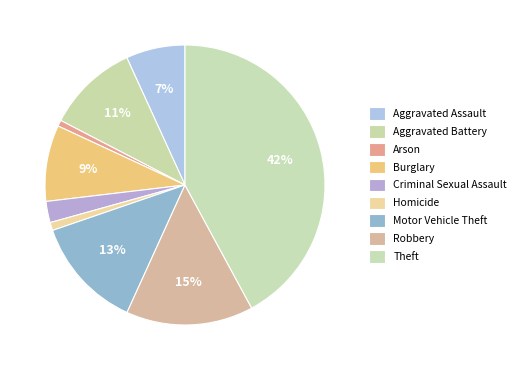

Which slice is the smallest?

Arson